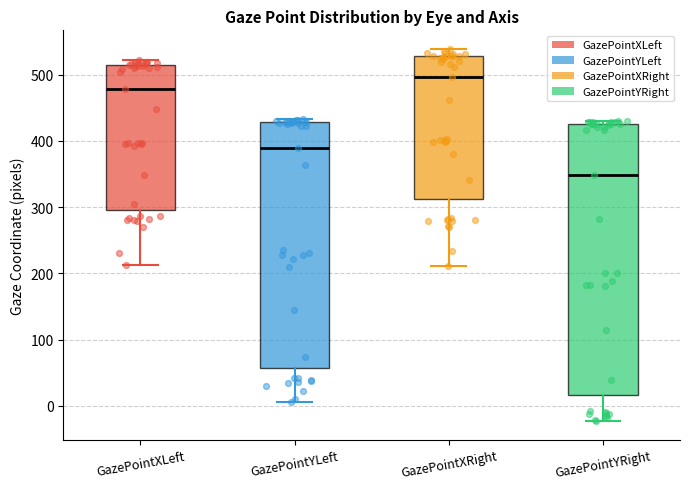

Comparing the boxes themselves (not the whiskers), which one is the tallest?

GazePointYRight